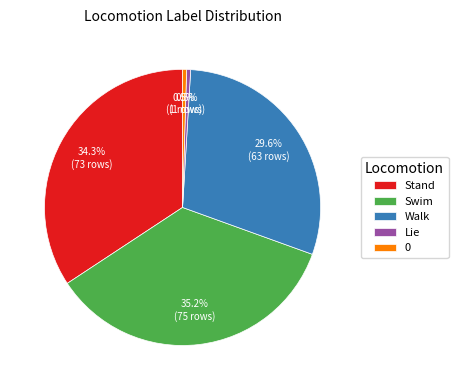

How many segments does this pie chart have?

5